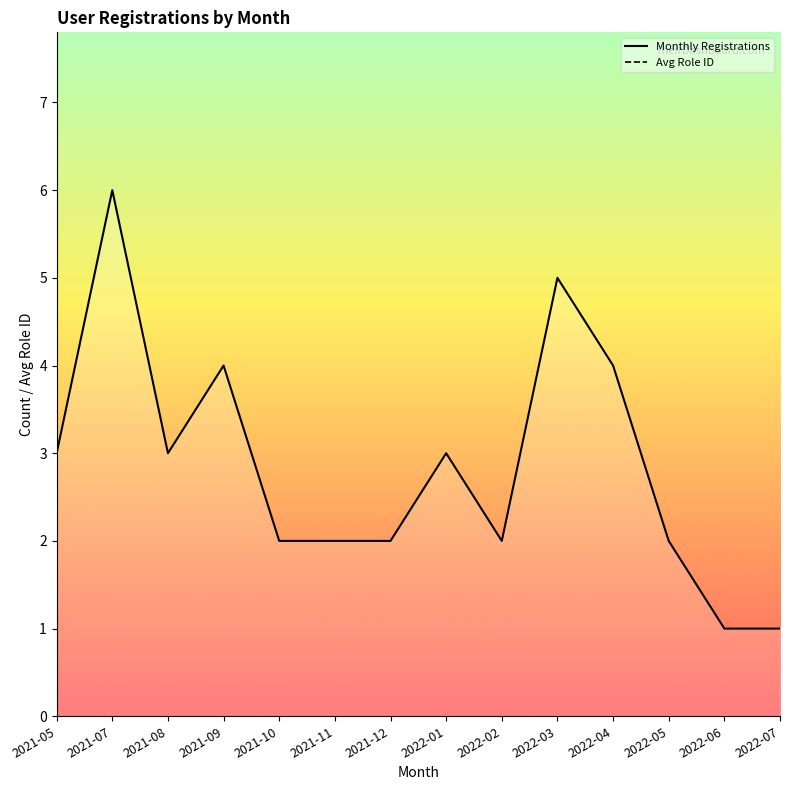

The value of Avg Role ID at 2021-11 is 29.5. True or false?

True